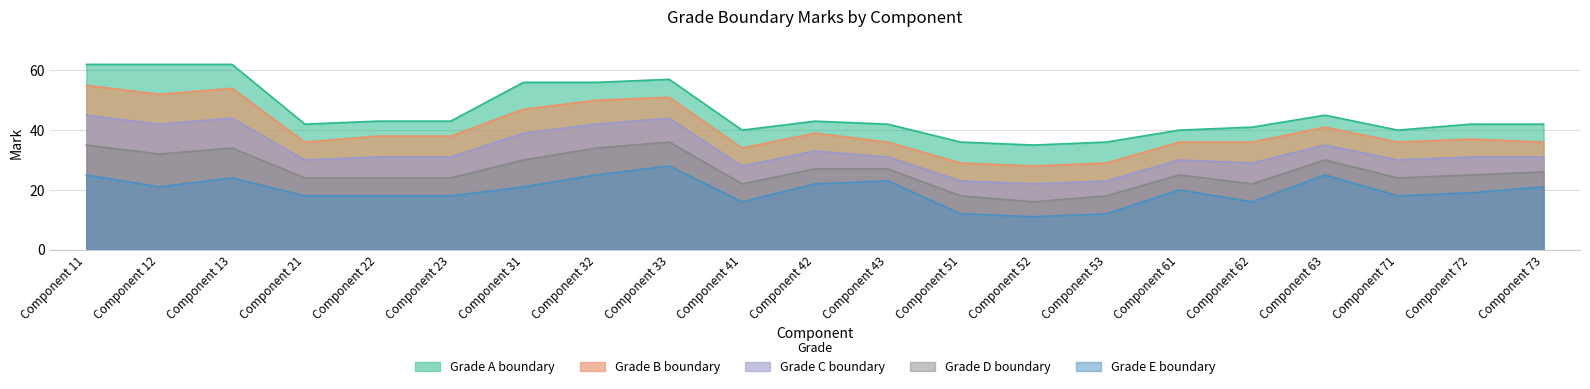

True or false: A and C intersect in this chart.

False